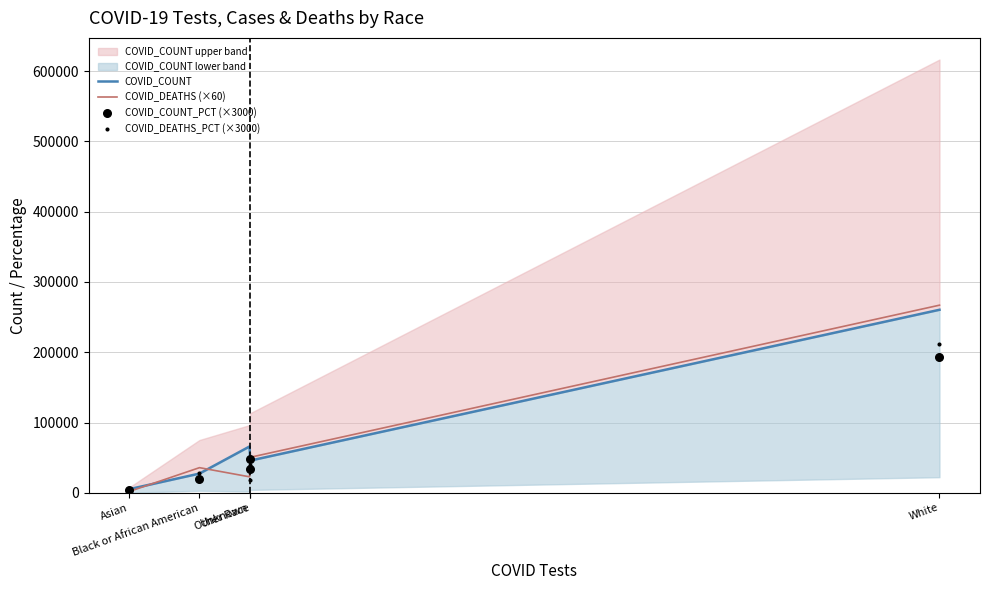

Which series has the largest total across all categories?

COVID_COUNT